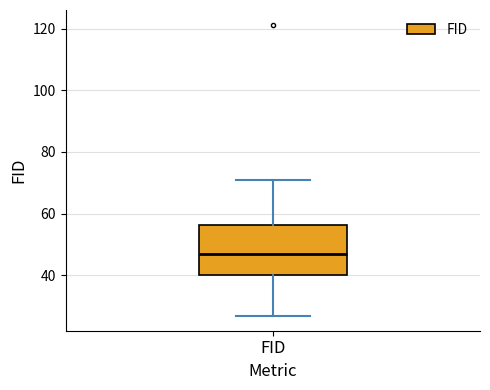

Read this box plot against the y-axis: the position of the median line, the range covered by the box, and the ends of both whiskers. The values are not printed on the chart, so give them approximately, as read against the axis.

median 48, box 40 to 56, whiskers 26 to 70